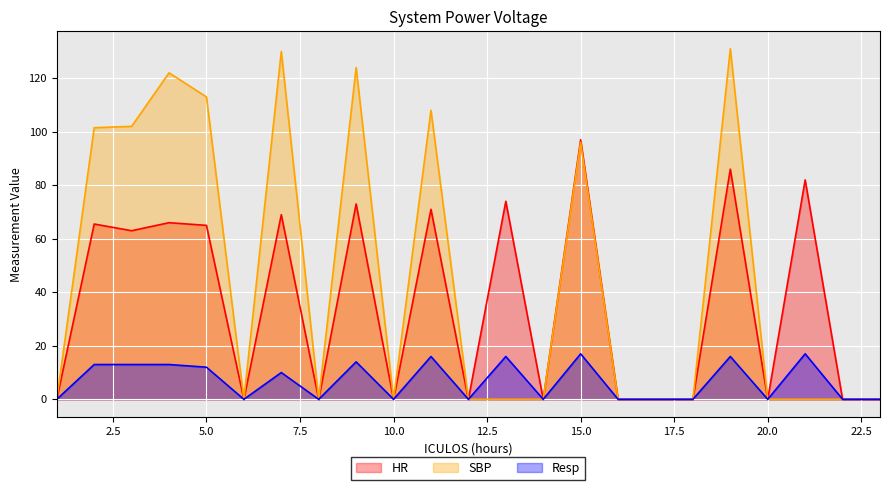

Where is the first local maximum for SBP?

4